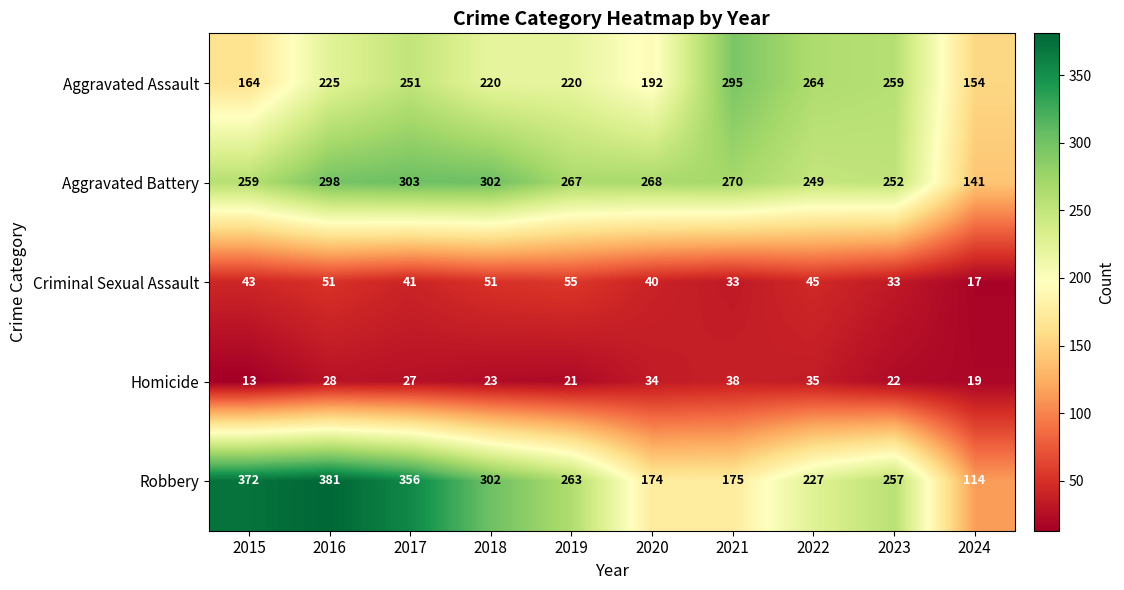

Rank the series by their maximum value, from lowest to highest.

Homicide, Criminal Sexual Assault, Aggravated Assault, Aggravated Battery, Robbery